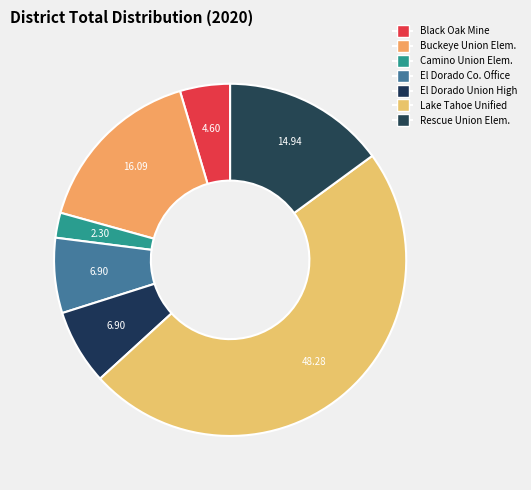

How many segments does this pie chart have?

7